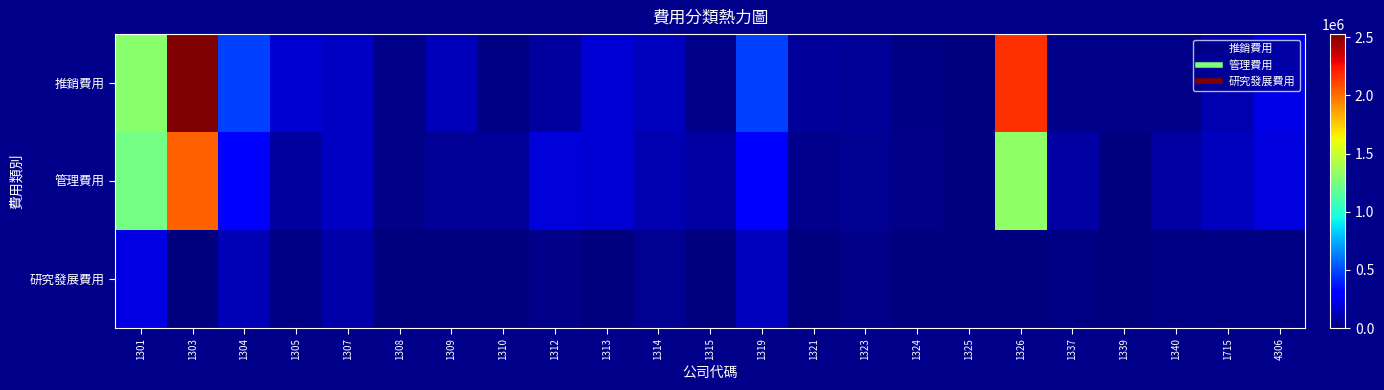

List the series in order of their peak value, highest first.

推銷費用, 管理費用, 研究發展費用